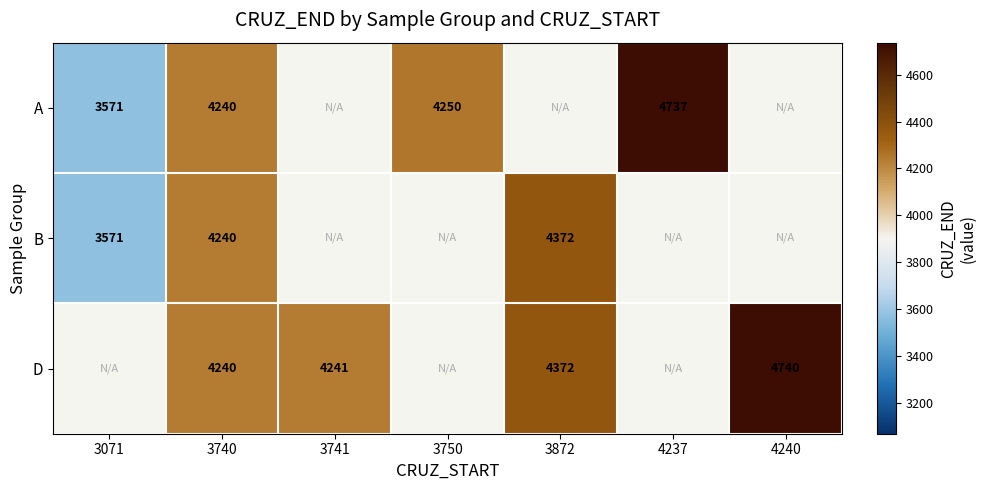

What is the sum of the D values at 3872 and 3740?

8612